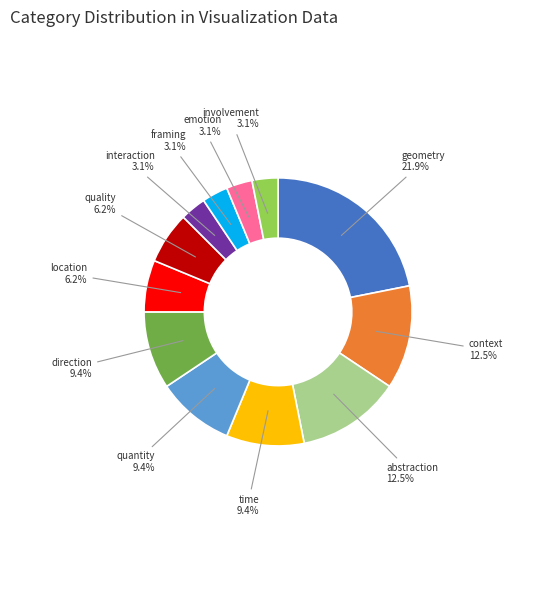

Is there any slice that represents more than half of the pie?

No